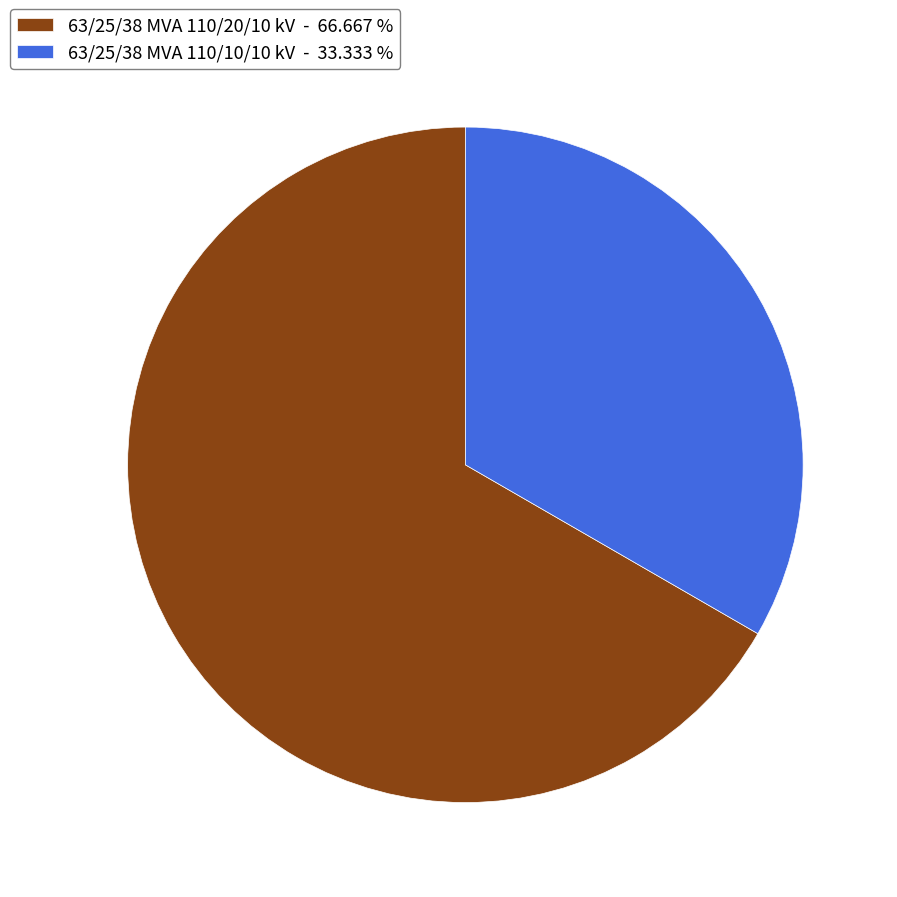

Combined, do 63/25/38 MVA 110/20/10 kV - 66.667 % and 63/25/38 MVA 110/10/10 kV - 33.333 % account for over 50%?

Yes